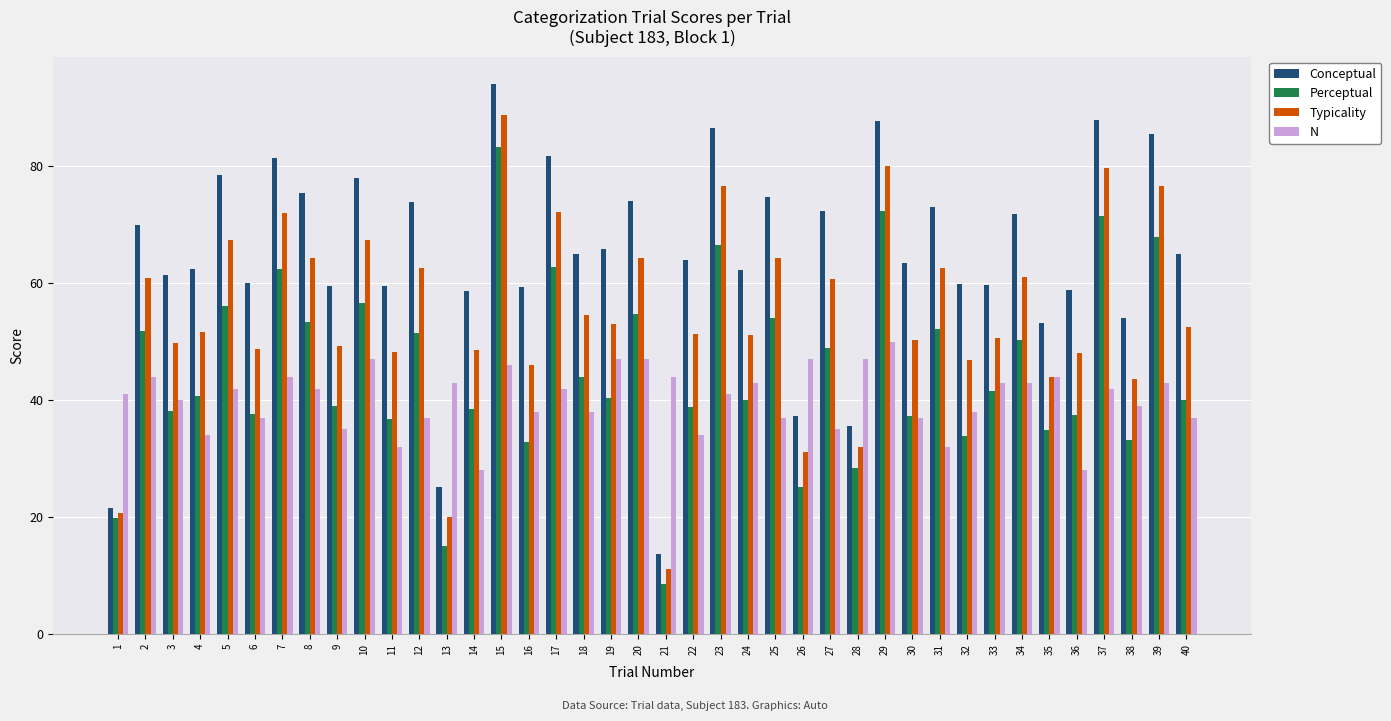

What is the difference between the Perceptual values at 2 and 13?

36.9